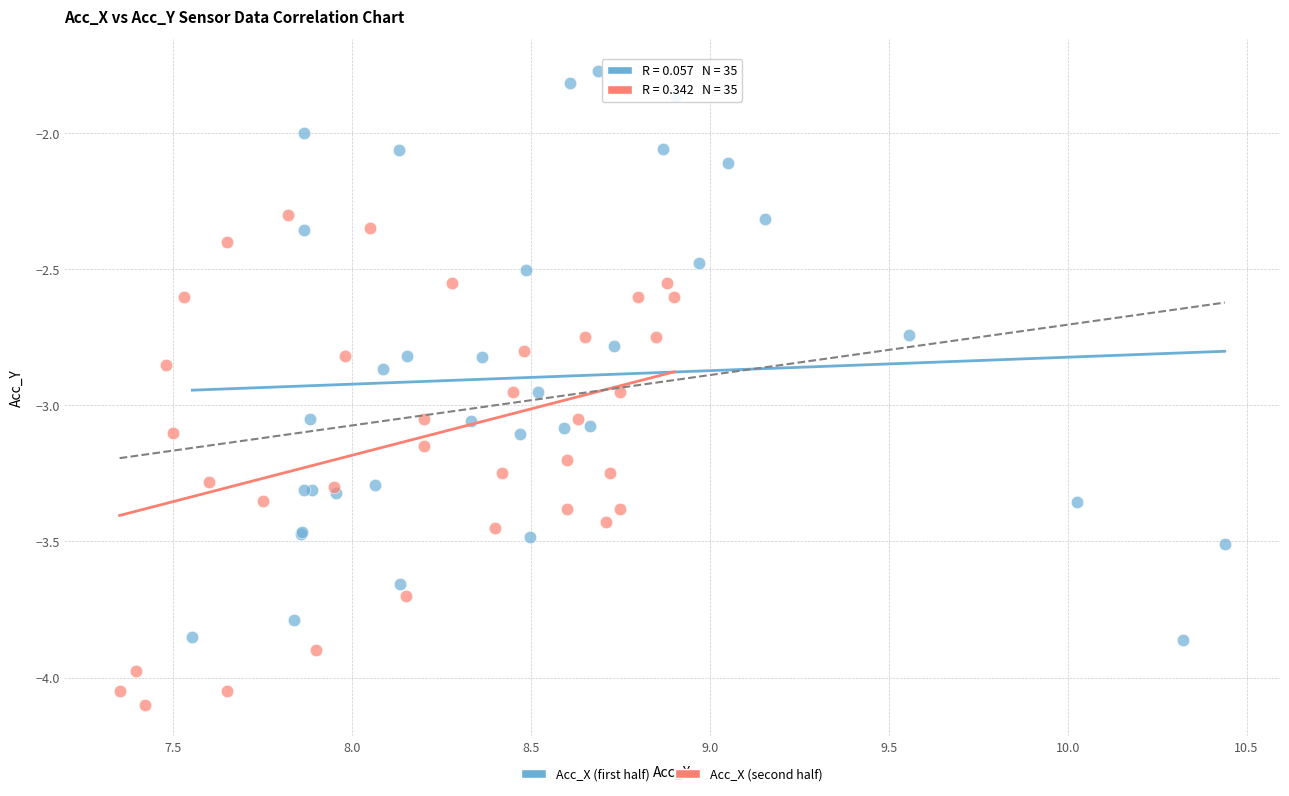

What are all the series names shown in the legend?

Acc_X (first half), Acc_X (second half)